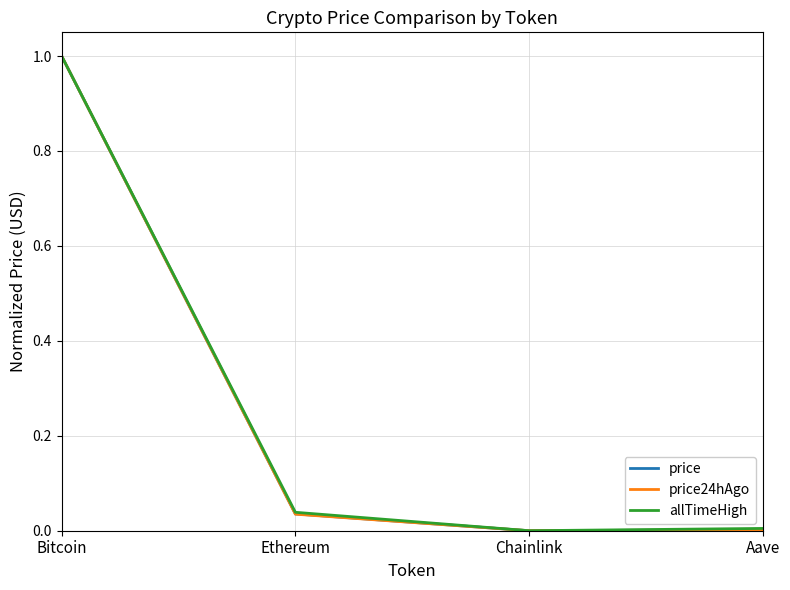

Which category has the highest value across all series?

Bitcoin